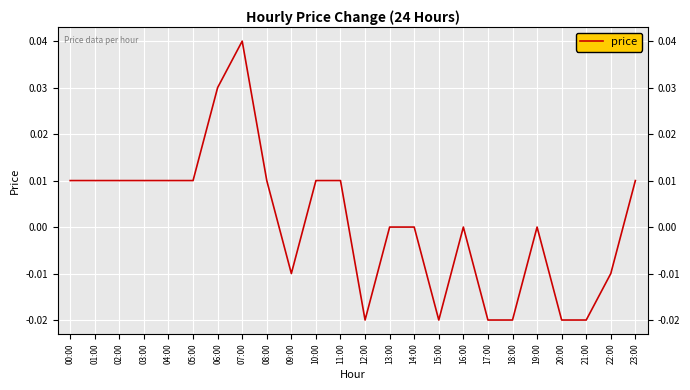

Is it true that the value at 07:00 is 0.0?

True